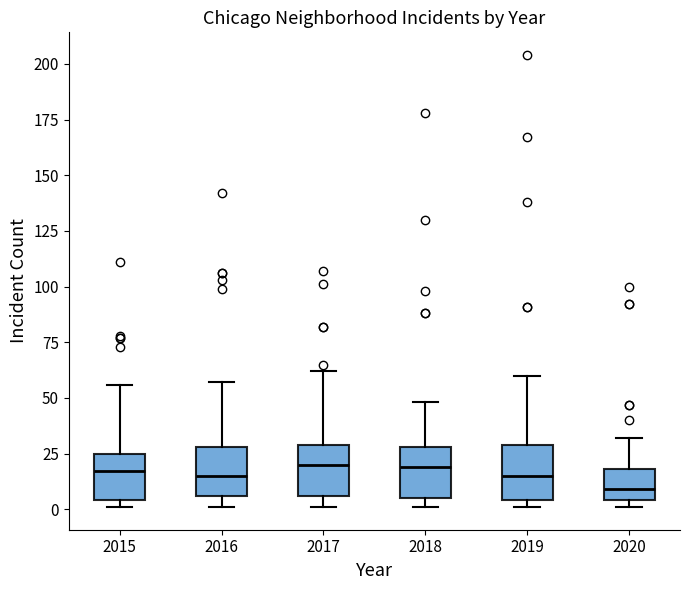

Reading left to right, read every box against the y-axis: the position of its median line, the range the box covers, and the ends of its whiskers. The values are not printed on the chart, so give them approximately, as read against the axis.

2015: median 15, box 5 to 25, whiskers 0 to 55
2016: median 15, box 5 to 30, whiskers 0 to 55
2017: median 20, box 5 to 30, whiskers 0 to 60
2018: median 20, box 5 to 30, whiskers 0 to 50
2019: median 15, box 5 to 30, whiskers 0 to 60
2020: median 10, box 5 to 20, whiskers 0 to 30